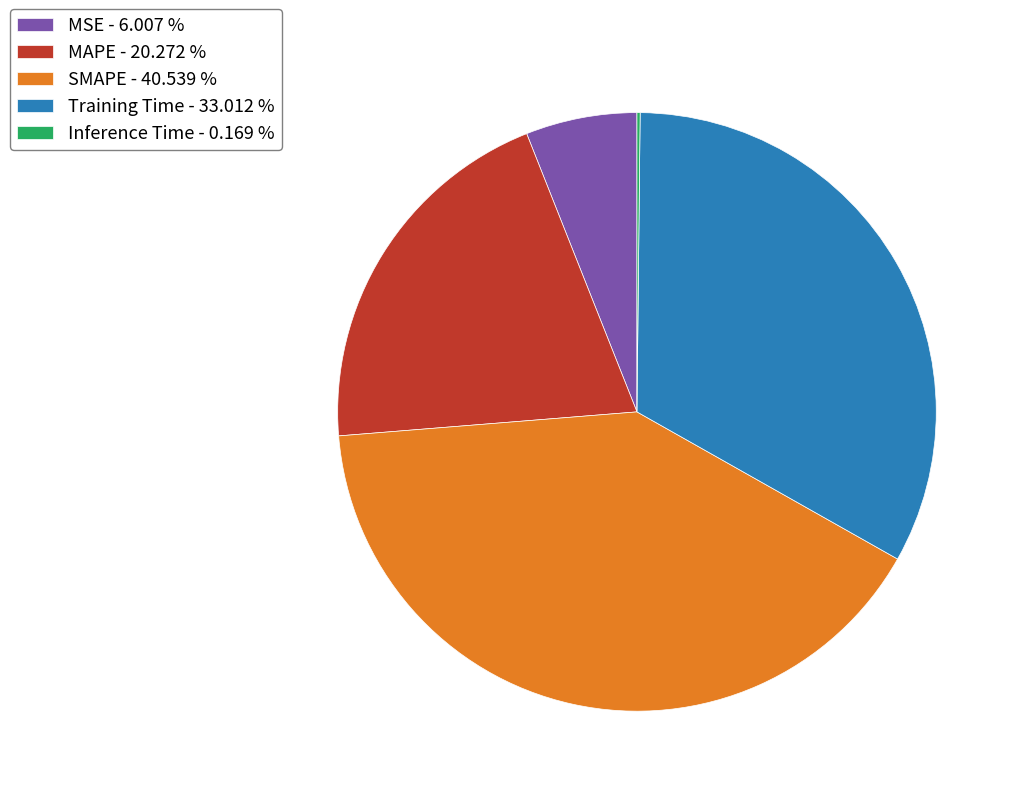

Do Training Time - 33.012 % and MAPE - 20.272 % together represent more than half of the pie?

Yes